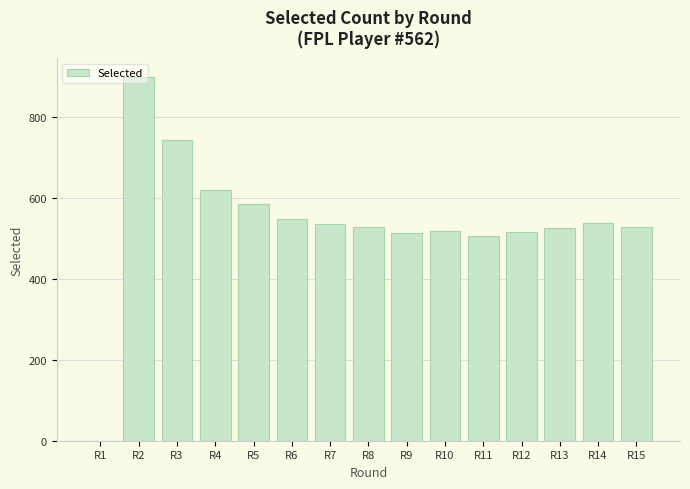

How many categories are shown in the chart?

15